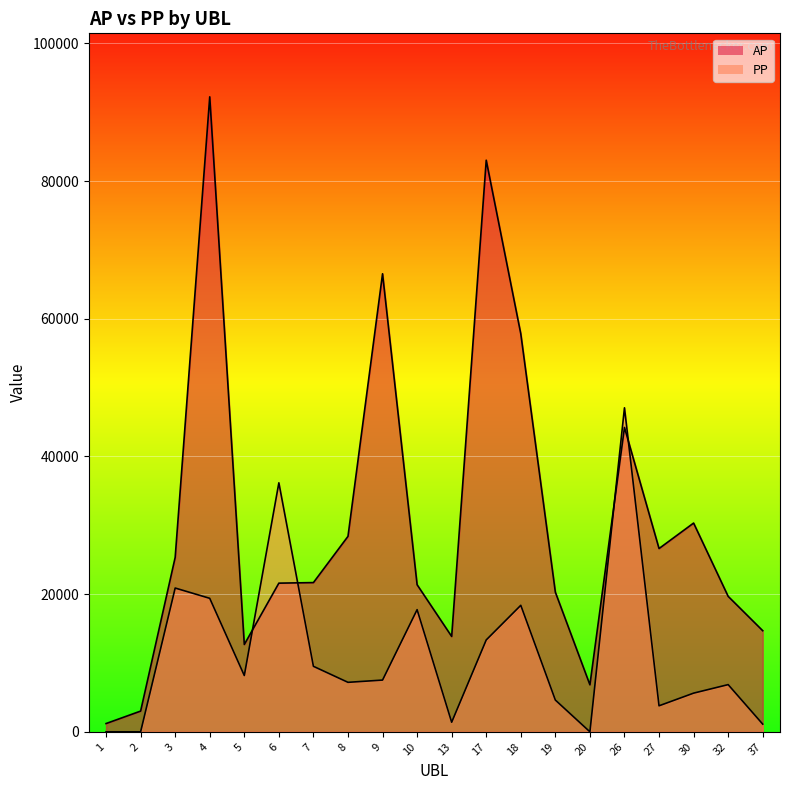

Is it true that PP equals 318 at 13?

False